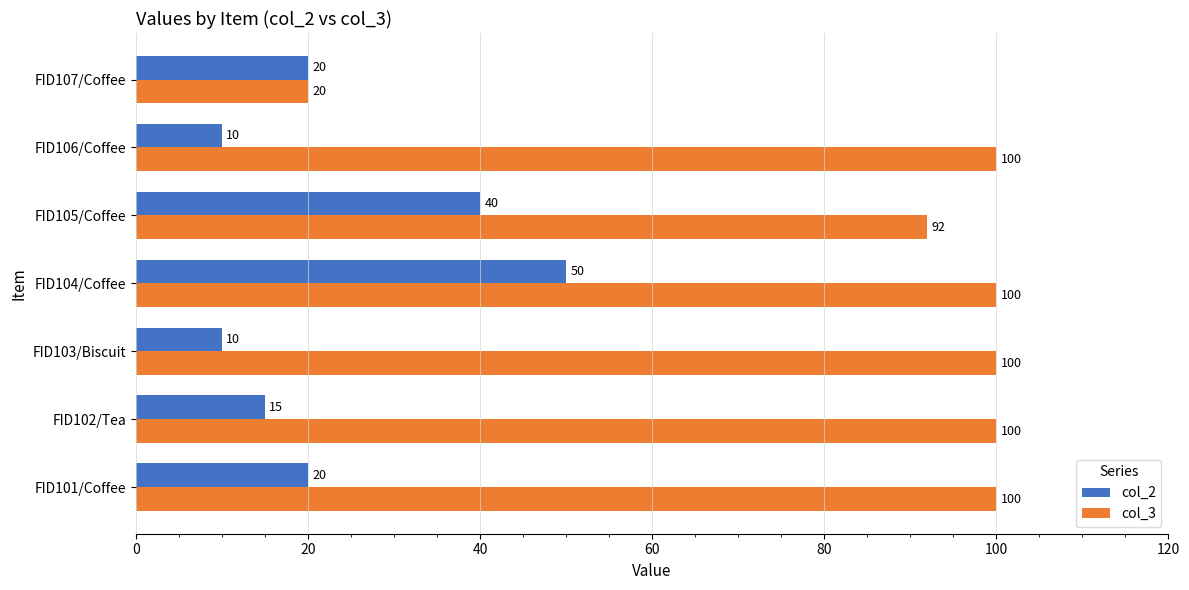

List the series in order of their peak value, lowest first.

col_2, col_3